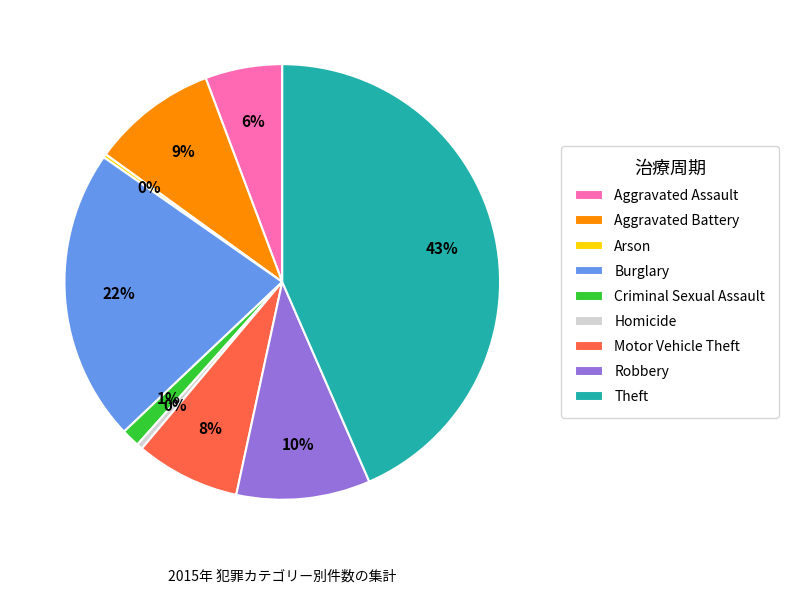

Do Homicide and Burglary together represent more than half of the pie?

No